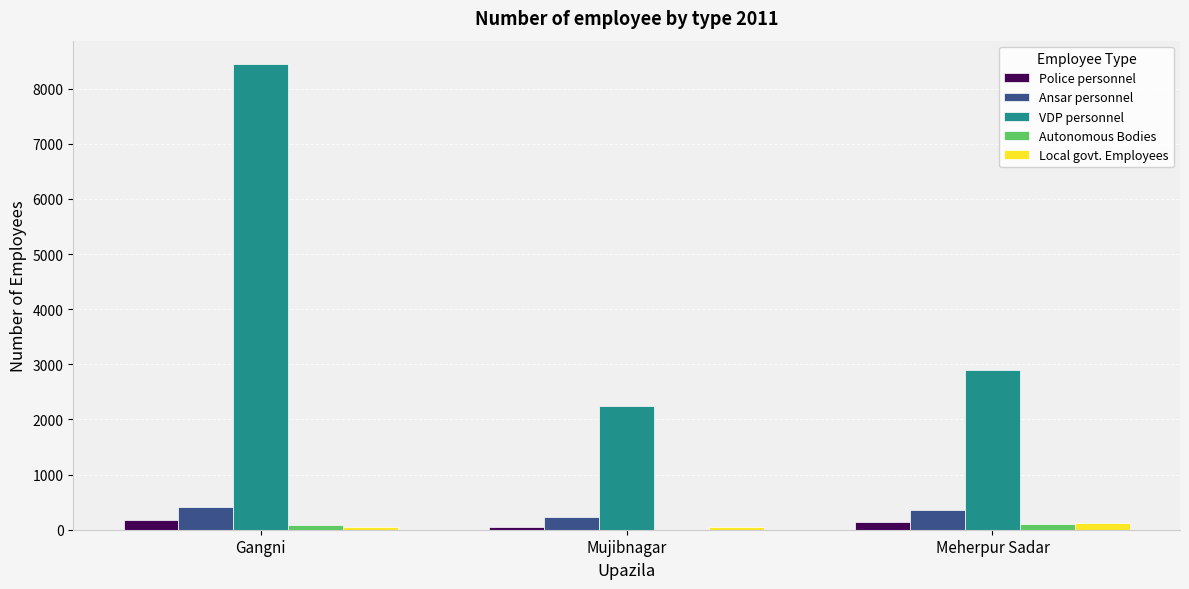

Which series has the largest range (max minus min)?

VDP personnel